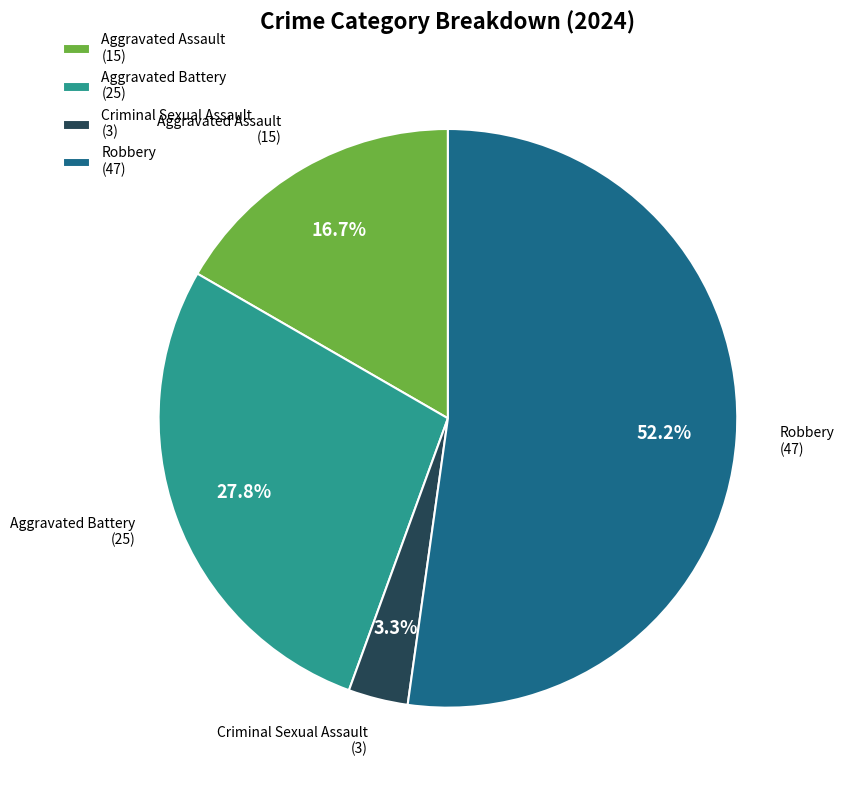

The Robbery slice represents 52% of the pie. True or false?

True